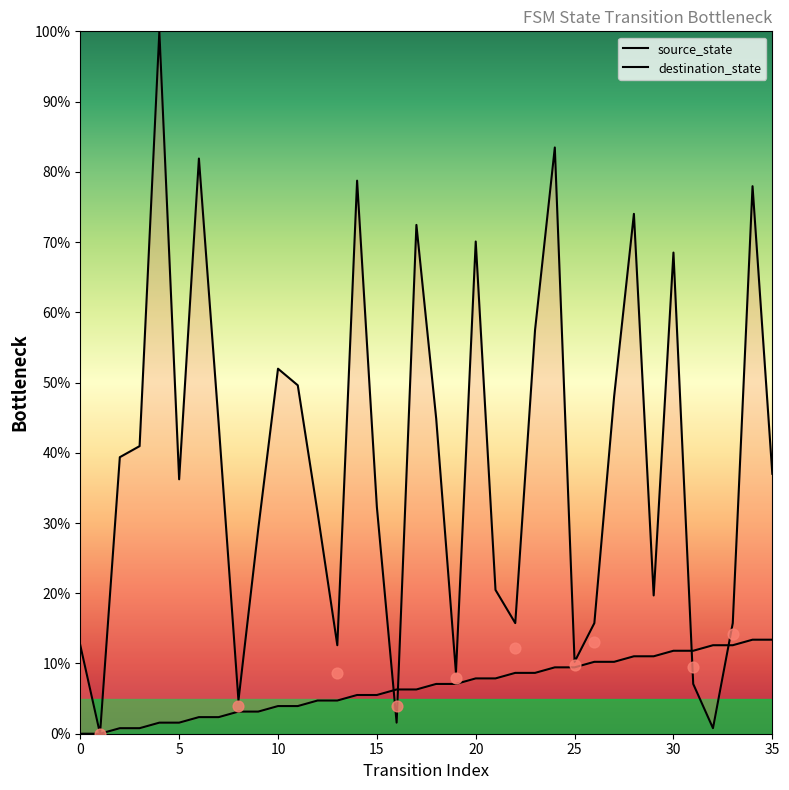

What are all the series names shown in the legend?

source_state, destination_state